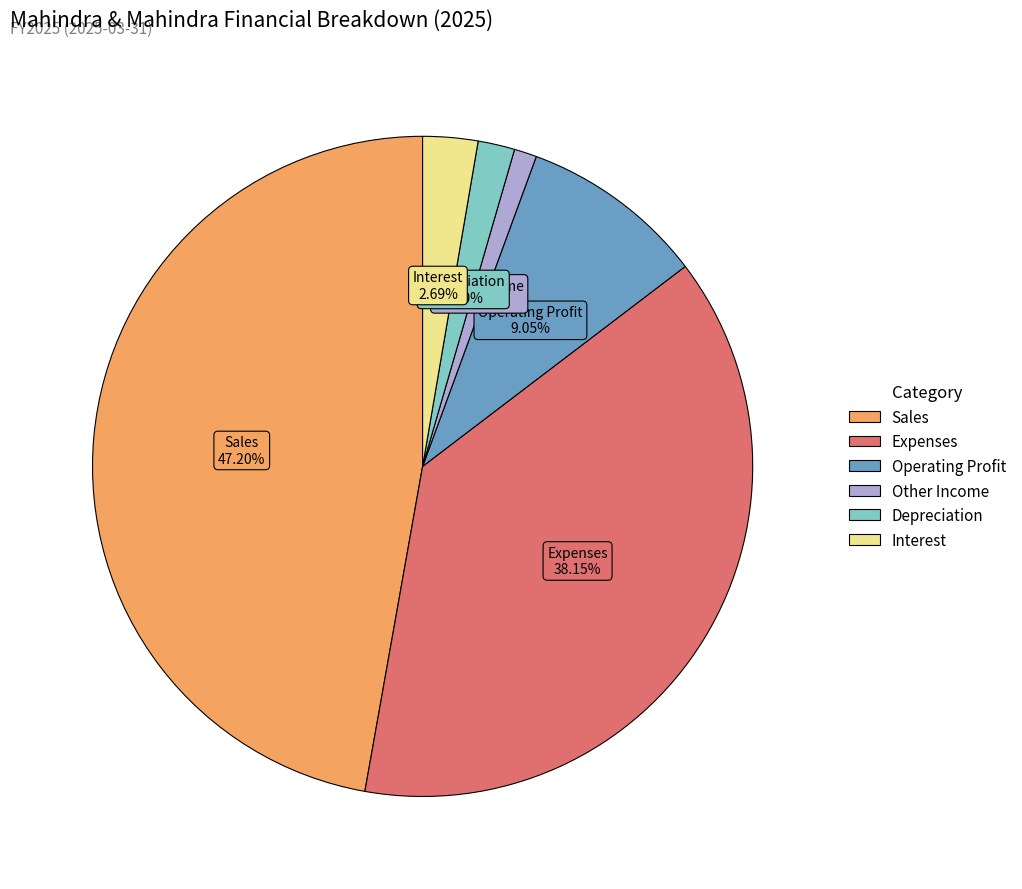

To the nearest percent, what is the difference between the largest and smallest slice percentages?

46%